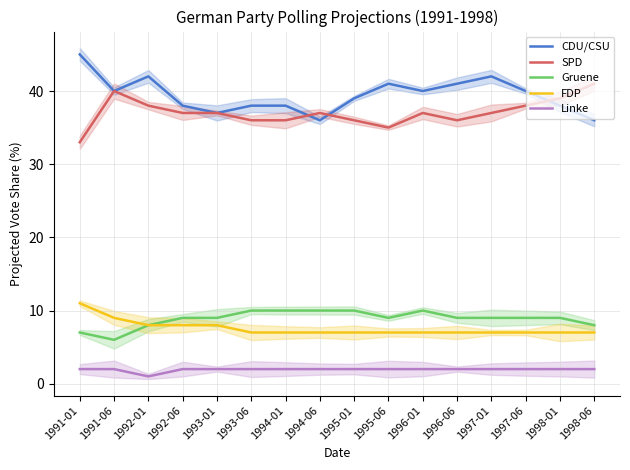

Which series has the largest total across all categories?

CDU/CSU